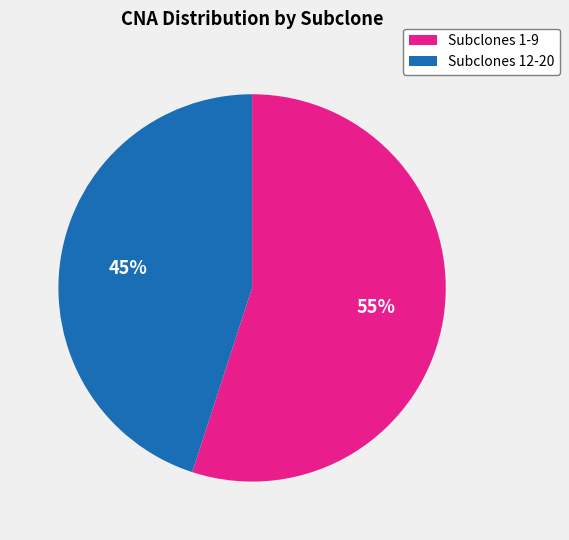

Does any single category account for the majority?

Yes